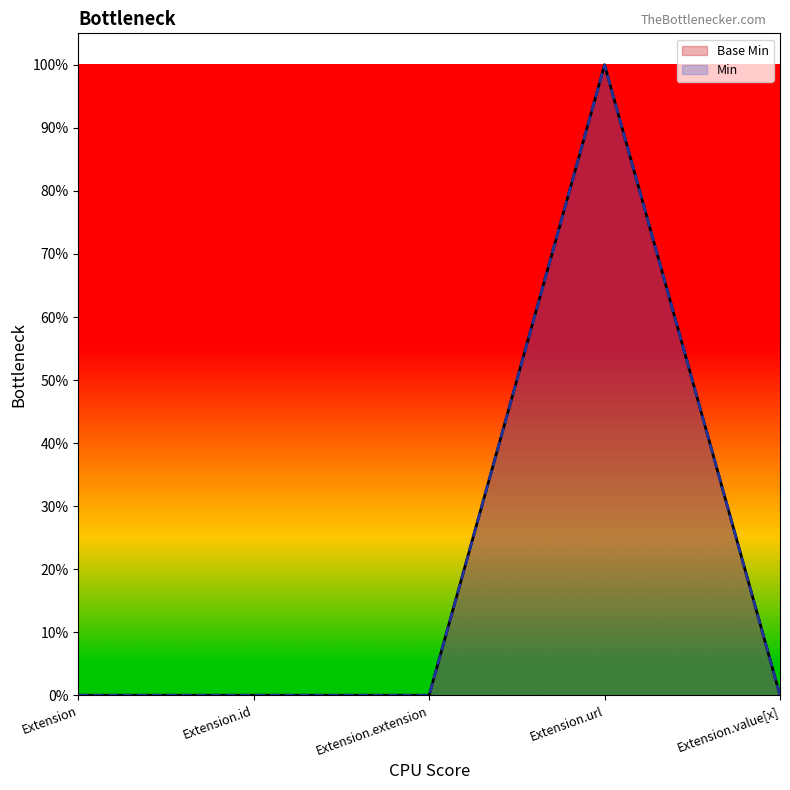

Count the values in the range 0 to 1.

5